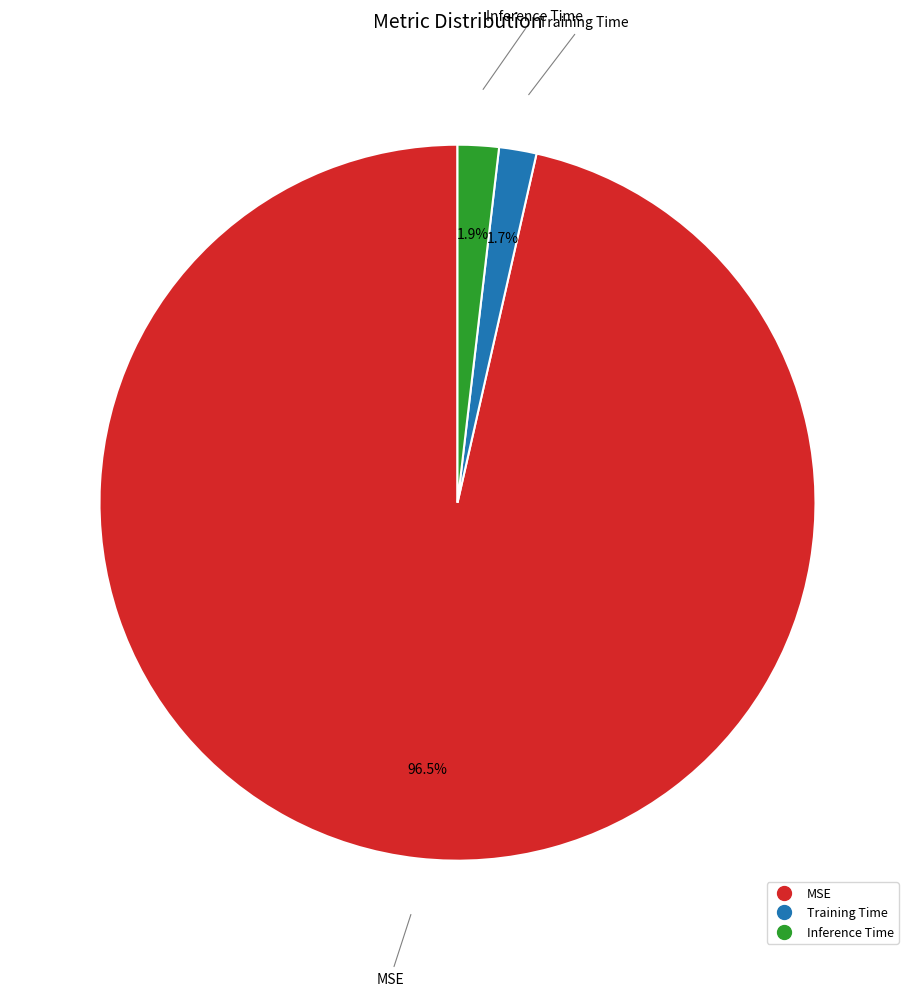

To the nearest percent, what percentage of the pie is Training Time?

2%